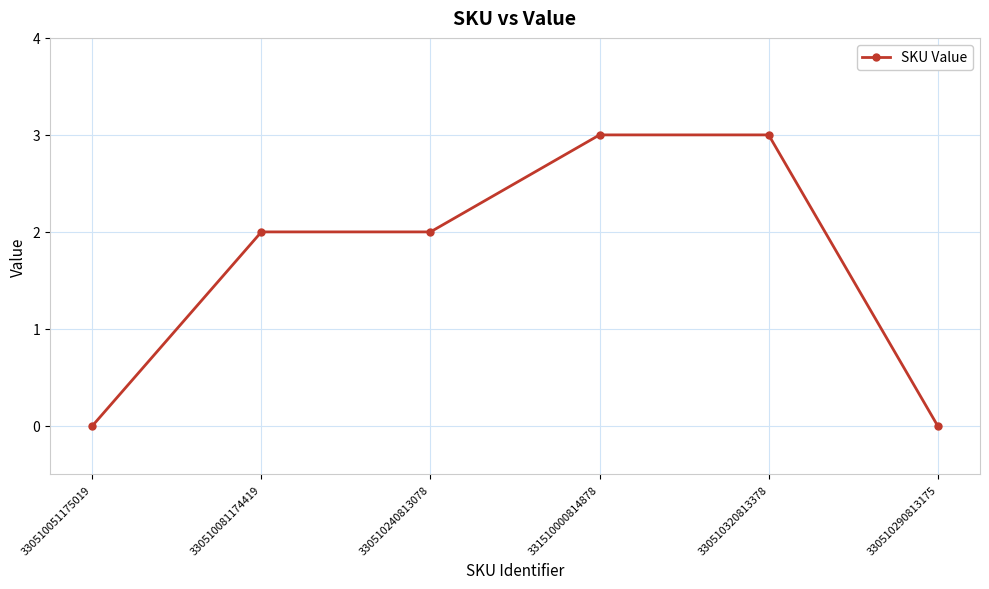

How many lines are shown in the chart?

1